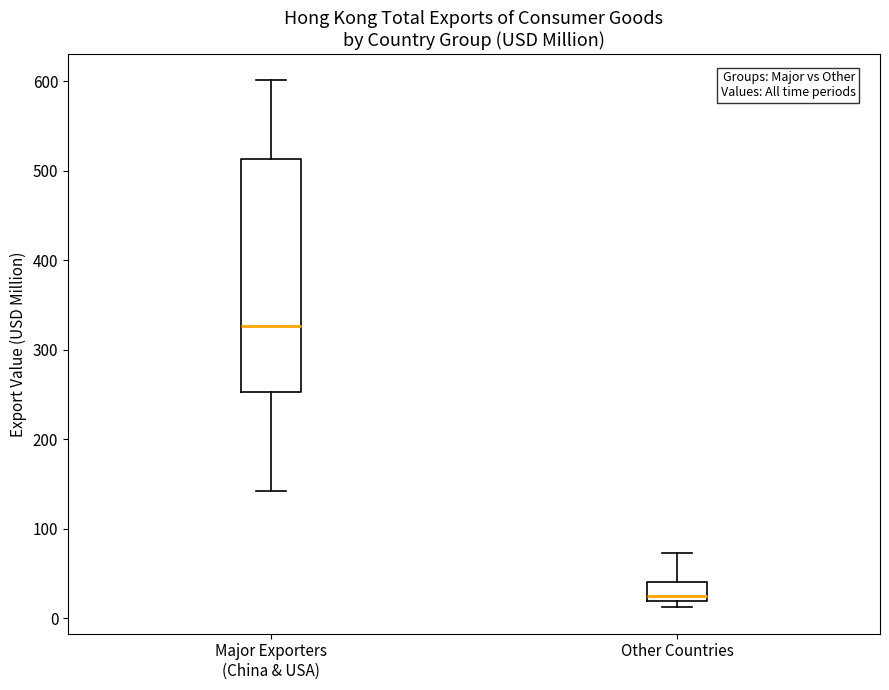

Where does the median line of the box for Major Exporters (China & USA) sit on the y-axis? The values are not printed on the chart, so give them approximately, as read against the axis.

330